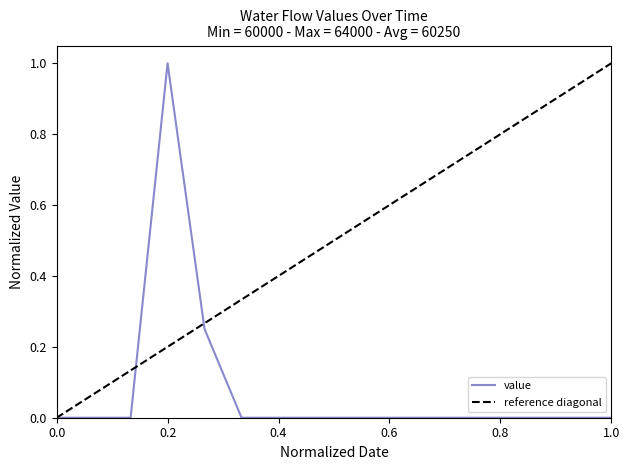

Reading left to right, extract all data points from this chart.

0.0	0.0	0.0	1.0	0.2	0.0	0.0	0.0	0.0	0.0	0.0	0.0	0.0	0.0	0.0	0.0